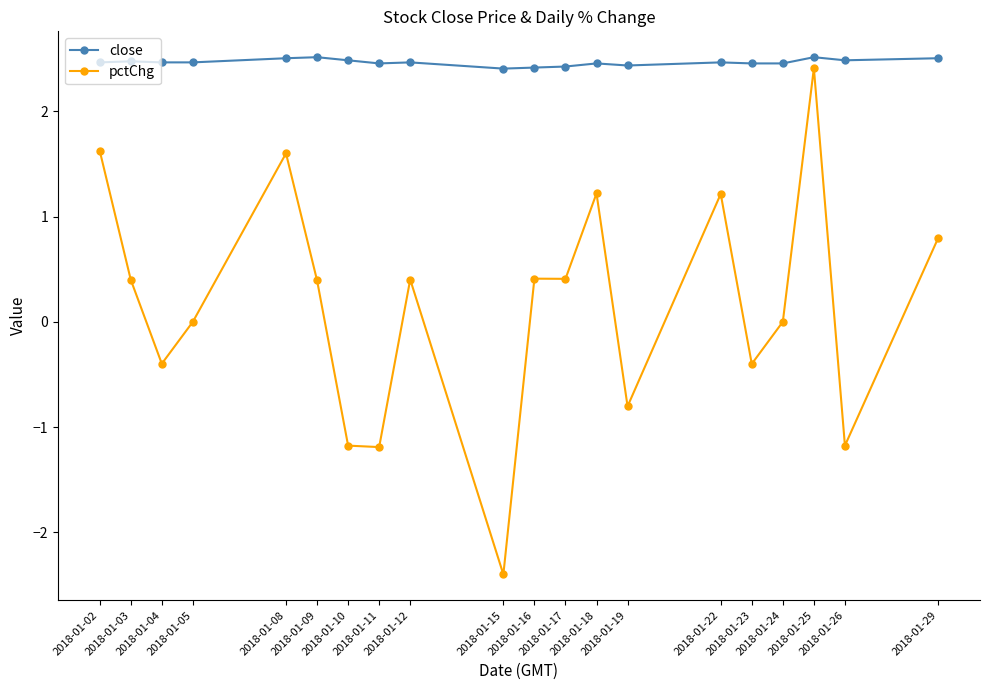

What is the difference between the close values at 2018-01-08 and 2018-01-17?

0.1